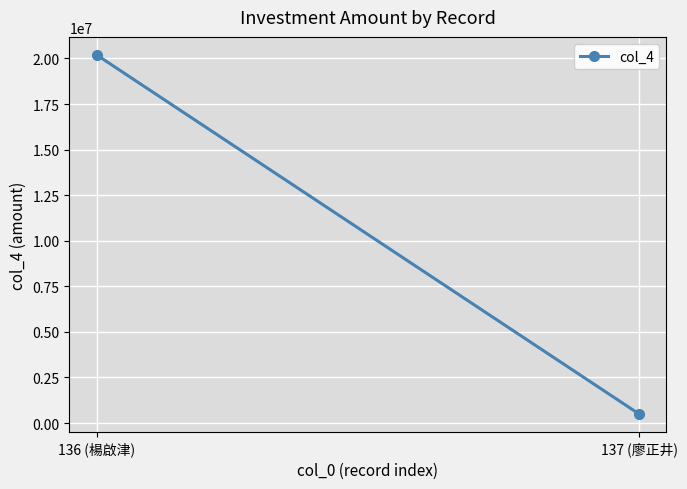

At which category does the chart reach its peak across all series?

136 (楊啟津)